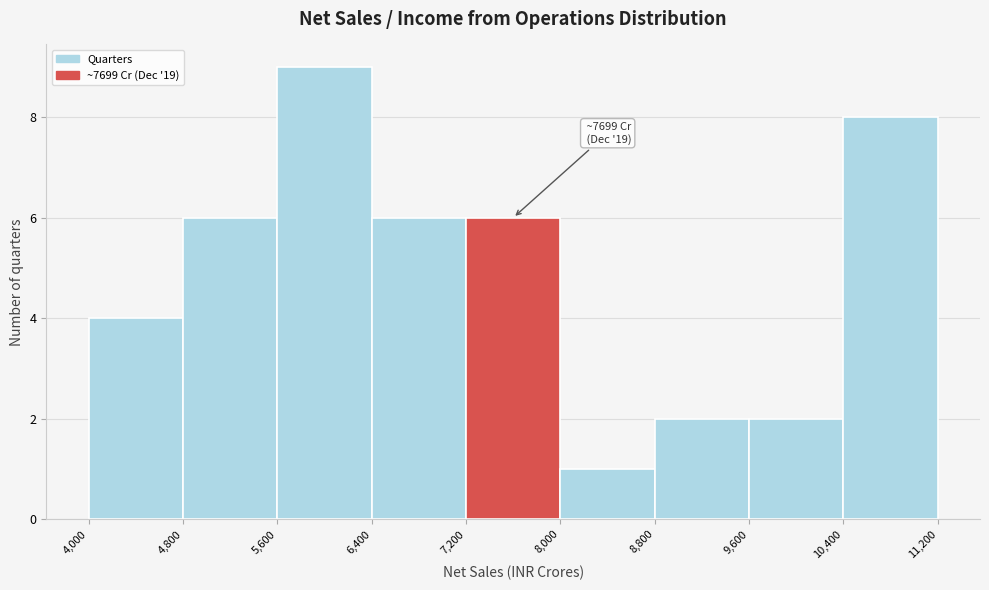

Over which range of the x-axis is the bar tallest?

5,600 to 6,400